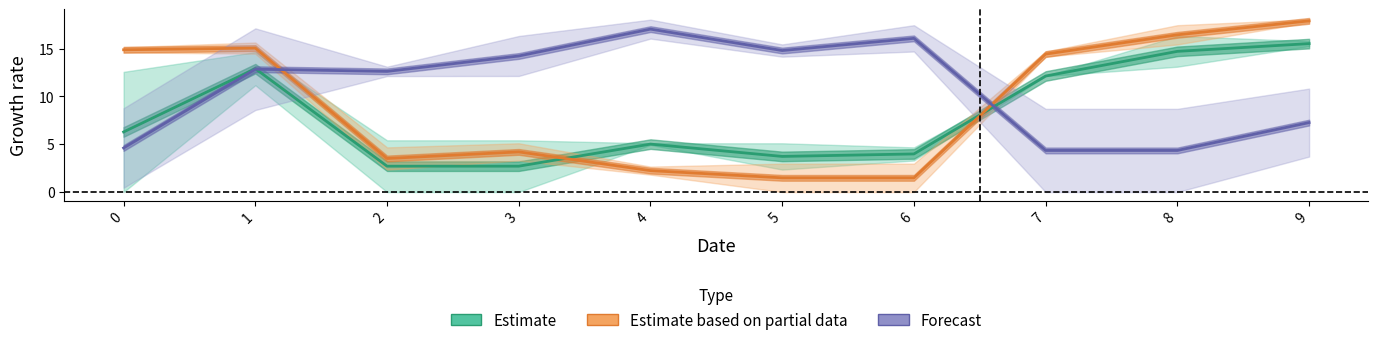

What is the average value of the Estimate series?

8.0